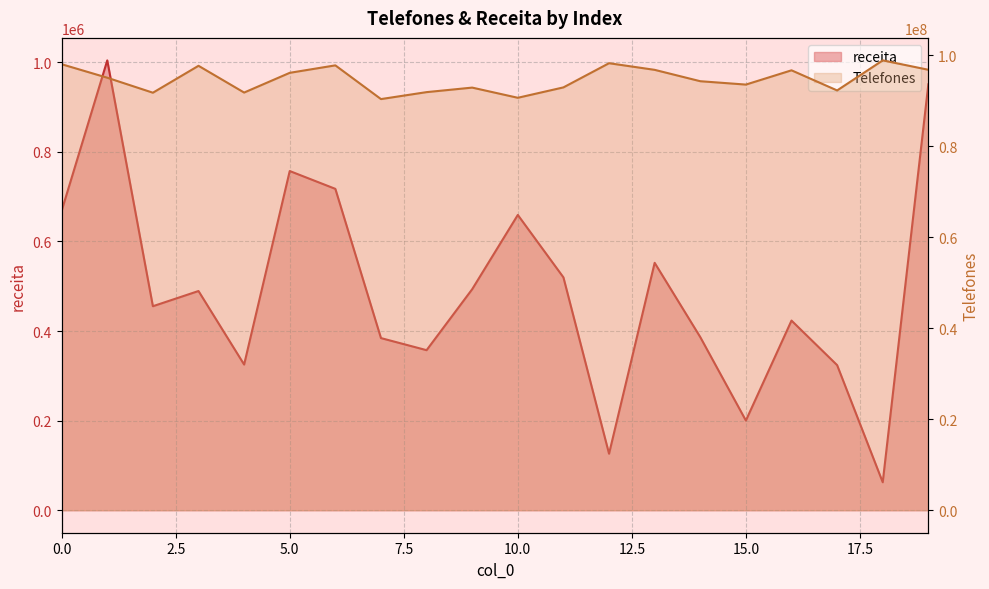

What is the value of the Telefones point at the 10th from the left?

92905786.0